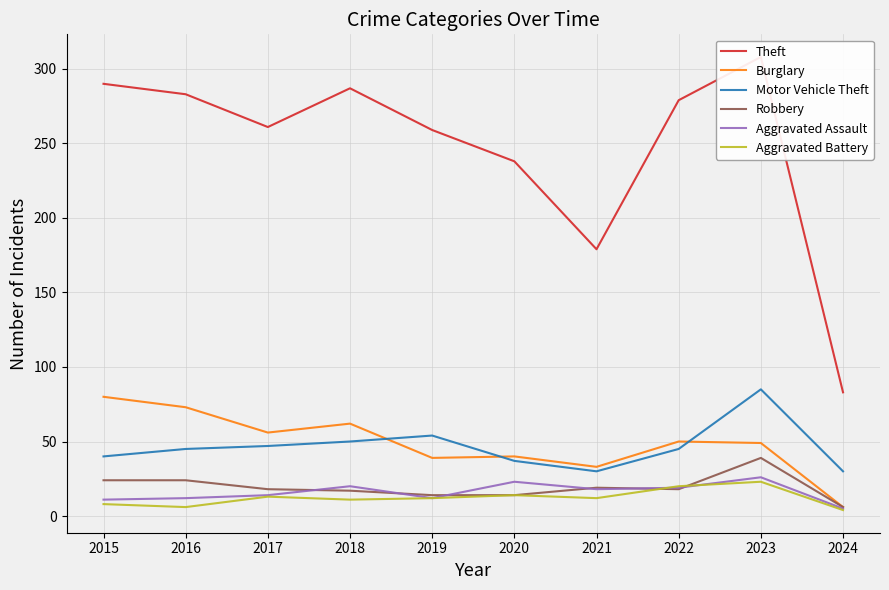

True or false: Aggravated Battery has a value of 14 at 2023.

False